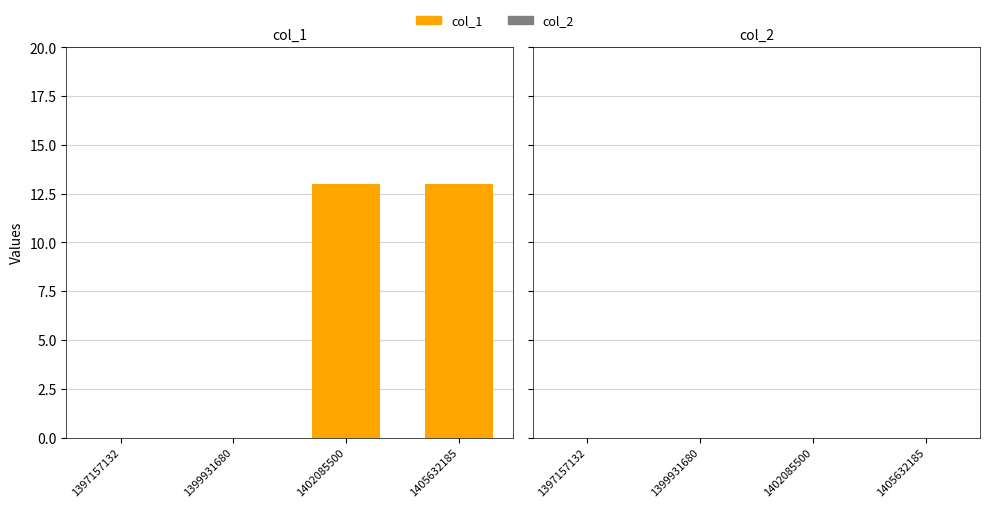

Reading left to right, transcribe all the data shown in this chart.

1397157132=0	1399931680=0	1402085500=13	1405632185=13